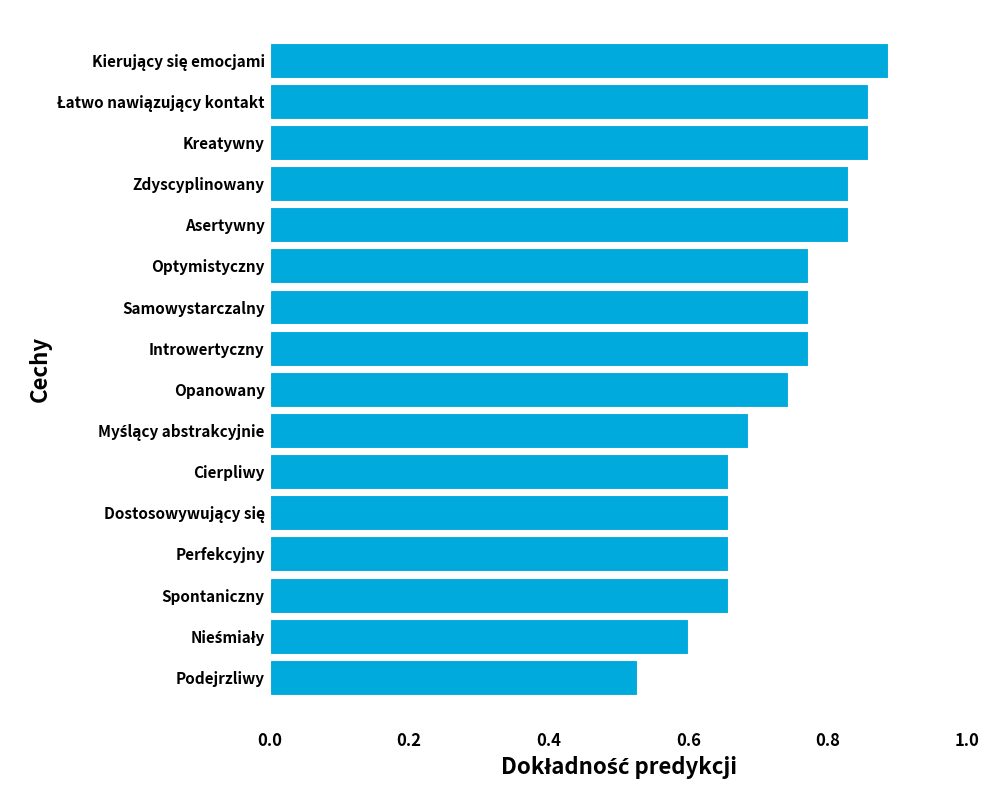

At which category does the chart reach its minimum across all series?

Podejrzliwy